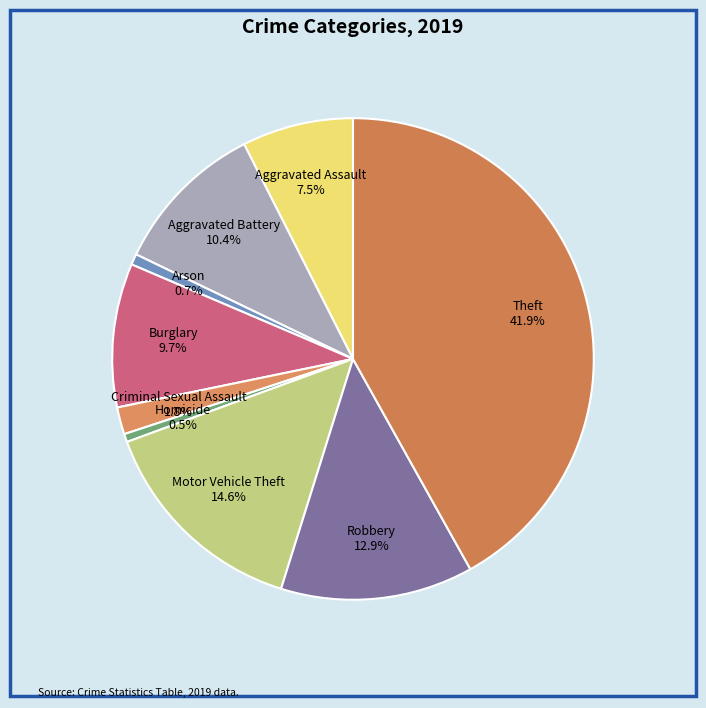

Is Homicide the majority of the pie?

No